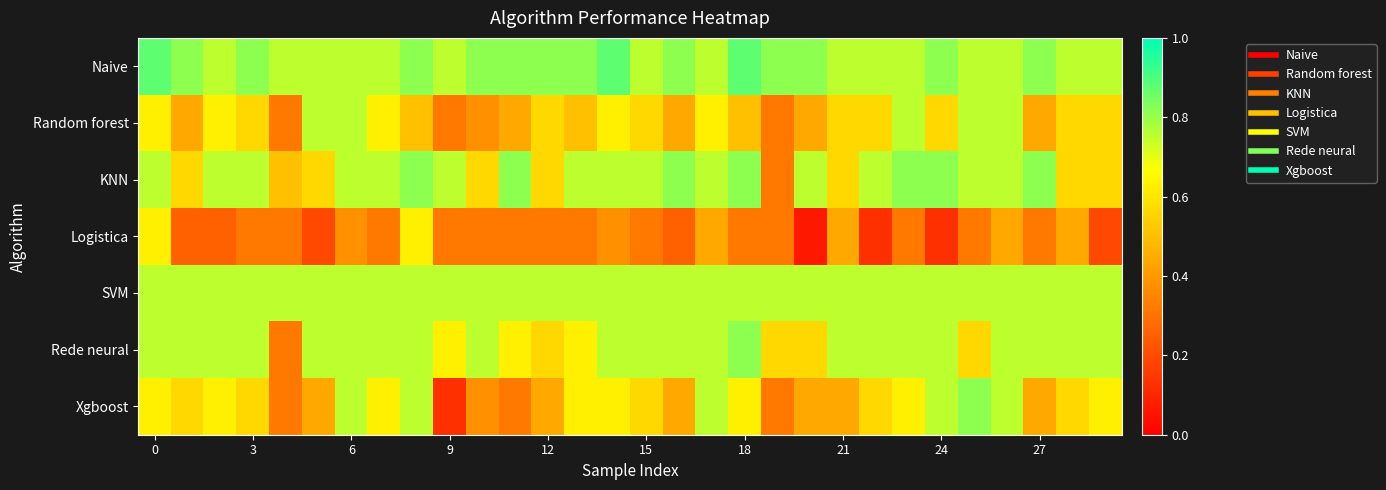

At which category does the chart reach its minimum across all series?

20